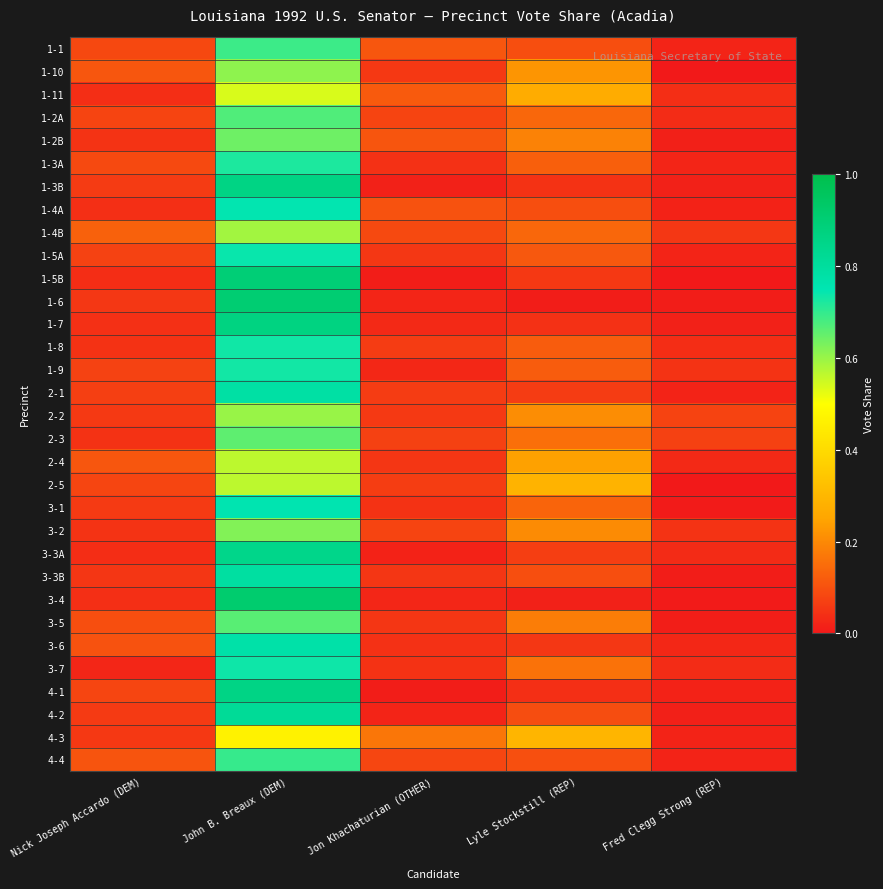

Rank the series at John B. Breaux (DEM) from lowest to highest value.

4-3, 1-11, 2-5, 2-4, 1-4B, 2-2, 1-10, 3-2, 1-2B, 2-3, 3-5, 1-2A, 1-1, 4-4, 1-3A, 1-9, 1-8, 3-7, 1-5A, 1-4A, 3-1, 3-6, 2-1, 3-3B, 4-2, 3-3A, 4-1, 1-3B, 1-7, 1-5B, 1-6, 3-4